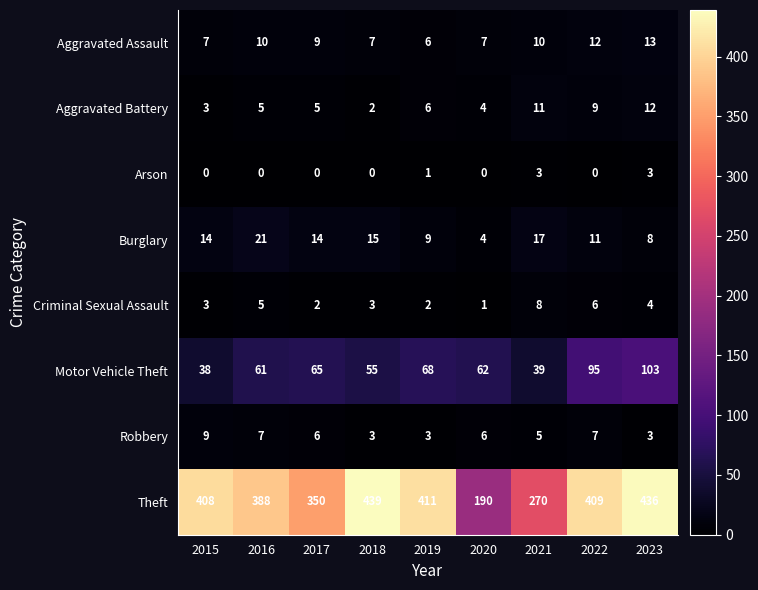

Which series has the largest total across all categories?

Theft